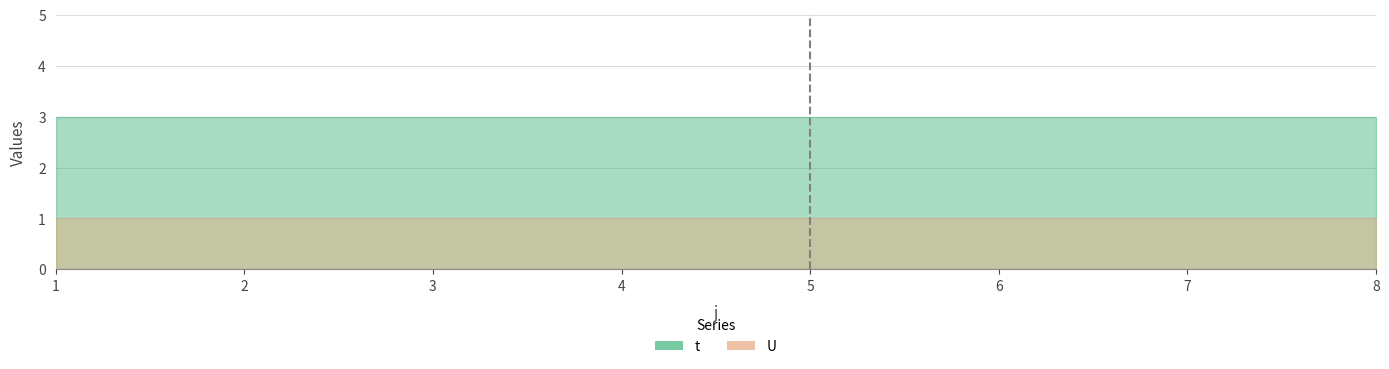

Which label corresponds to the smallest value in the chart?

1